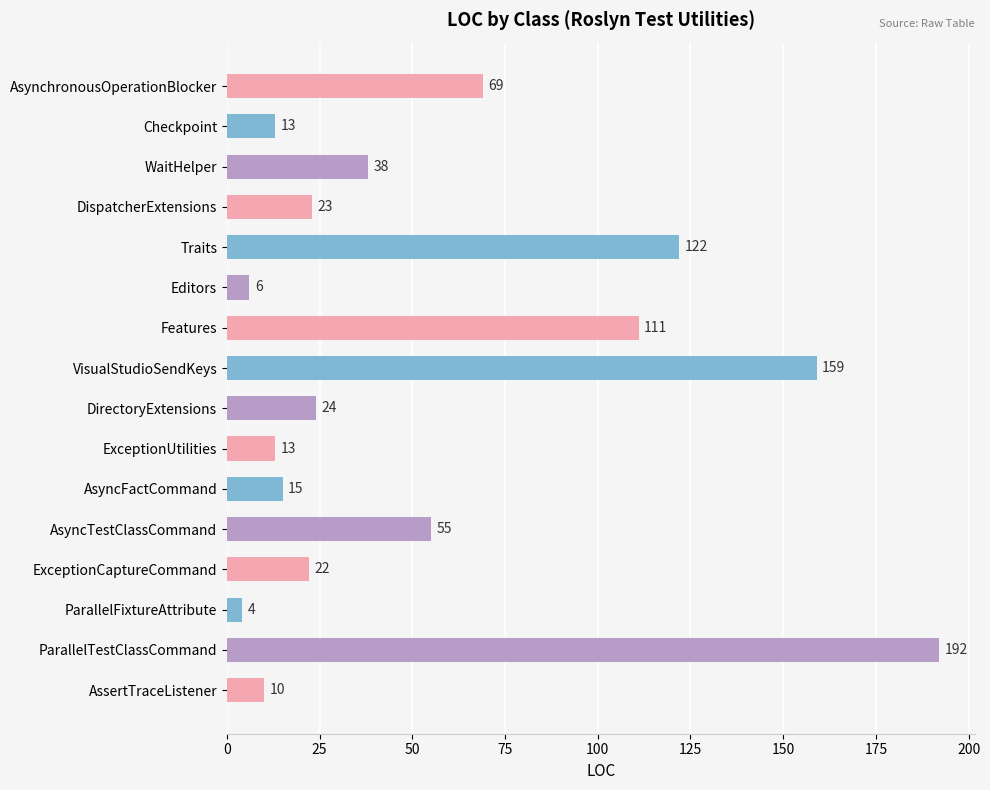

What is the difference between the second highest and second lowest values?

153